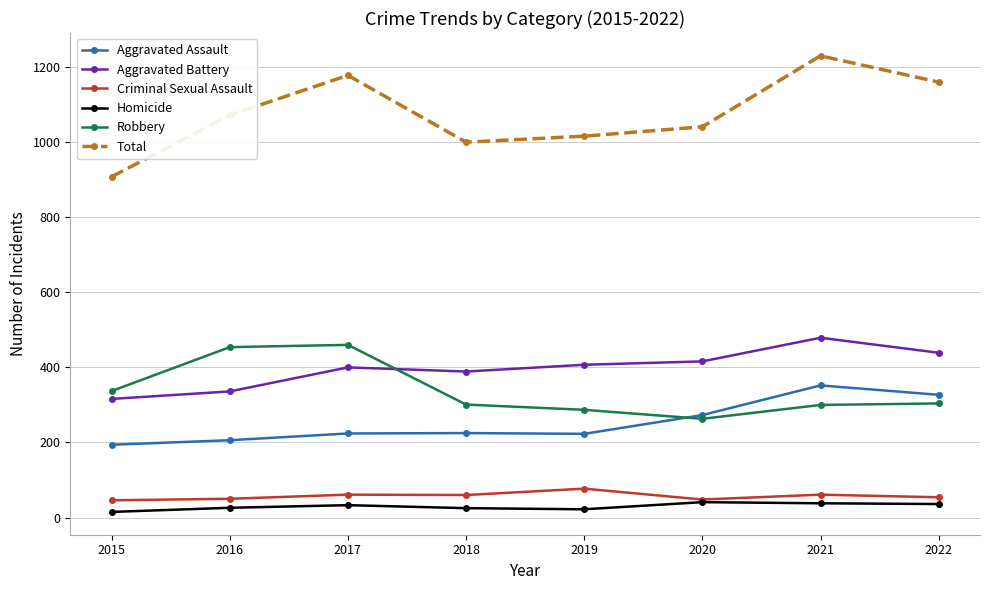

The Homicide series shows 41 at 2020. True or false?

True